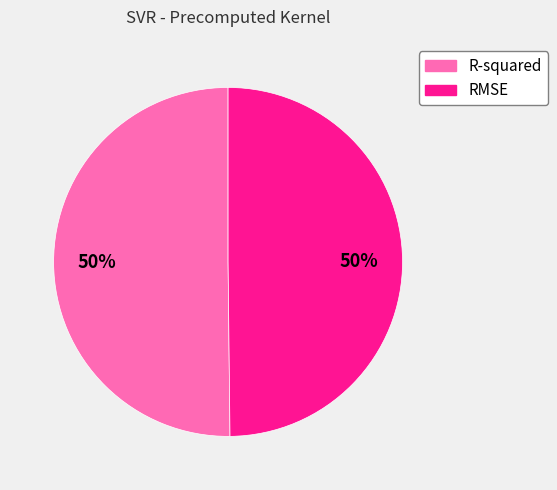

What percentage is the RMSE slice, to the nearest percent?

50%